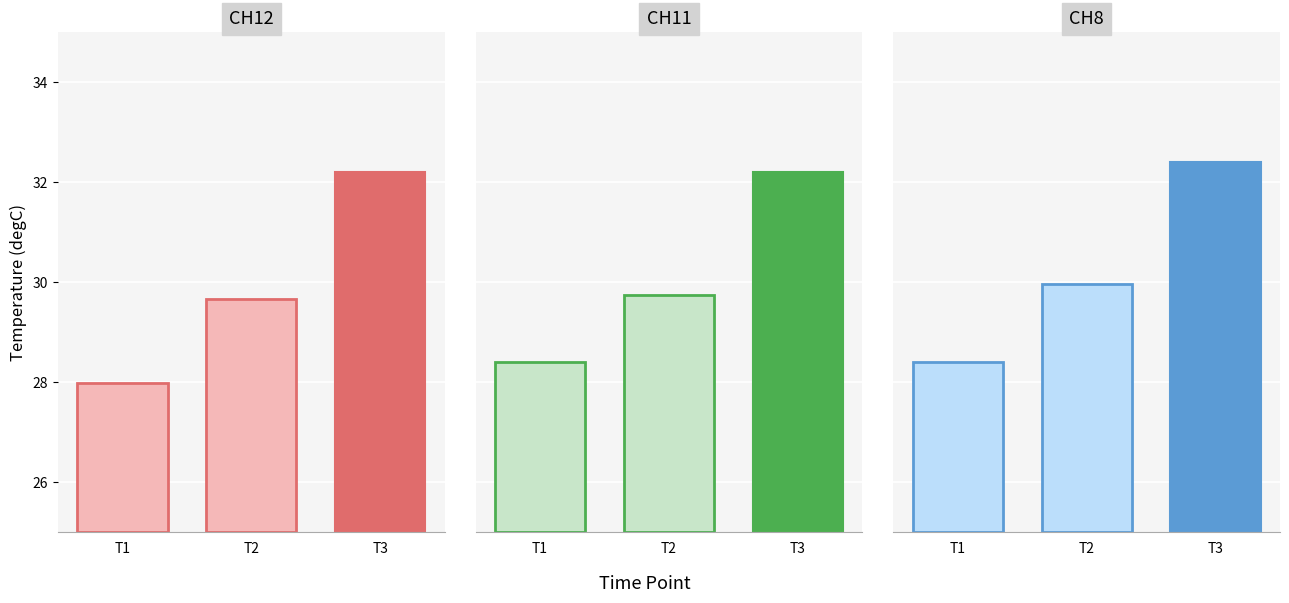

List the series in order of their overall mean, lowest first.

CH12, CH11, CH8